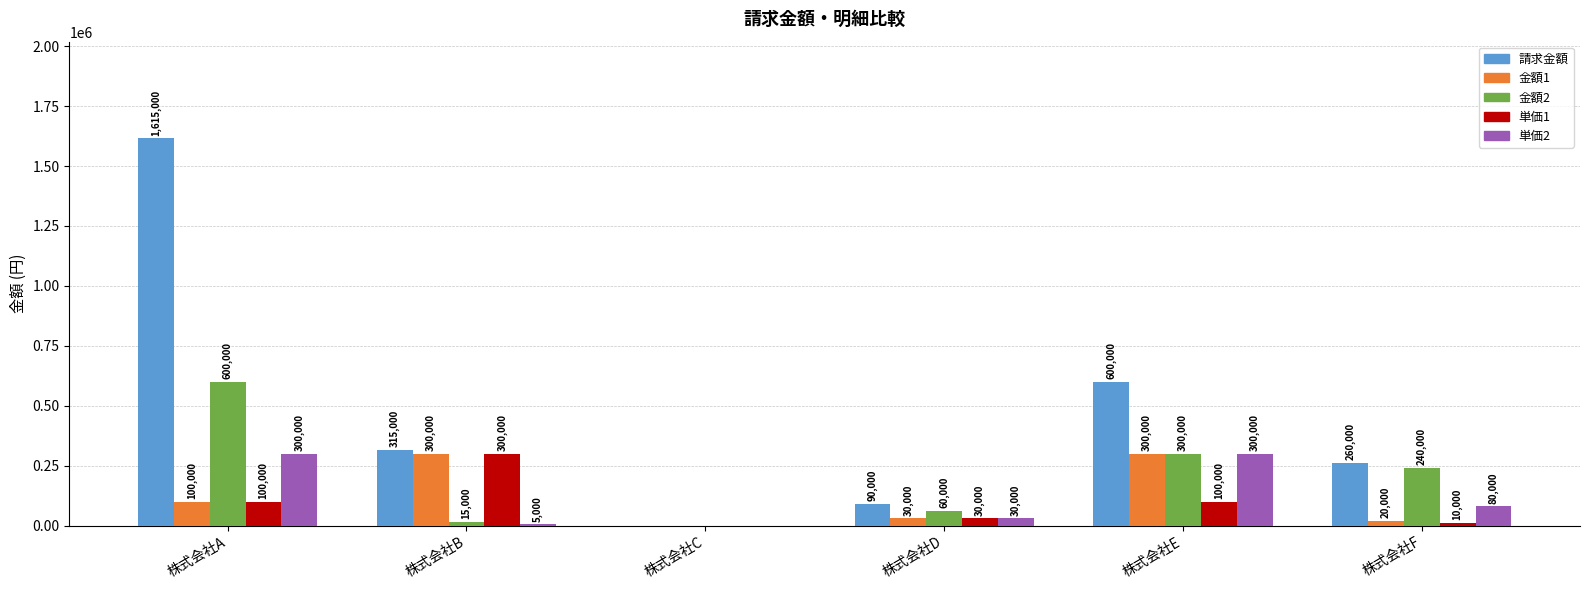

What is the highest value of the 単価1 series?

300000